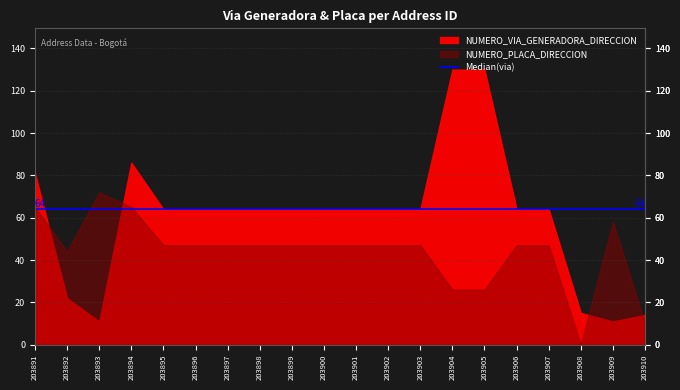

Read the NUMERO_PLACA_DIRECCION value at 203898.

47